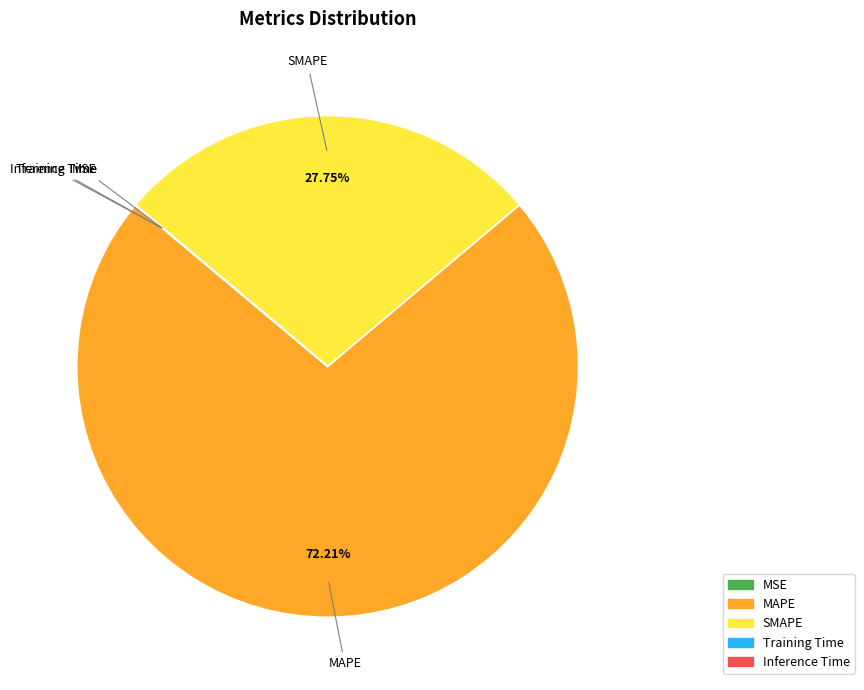

What percentage do MAPE and SMAPE together represent?

100.0%